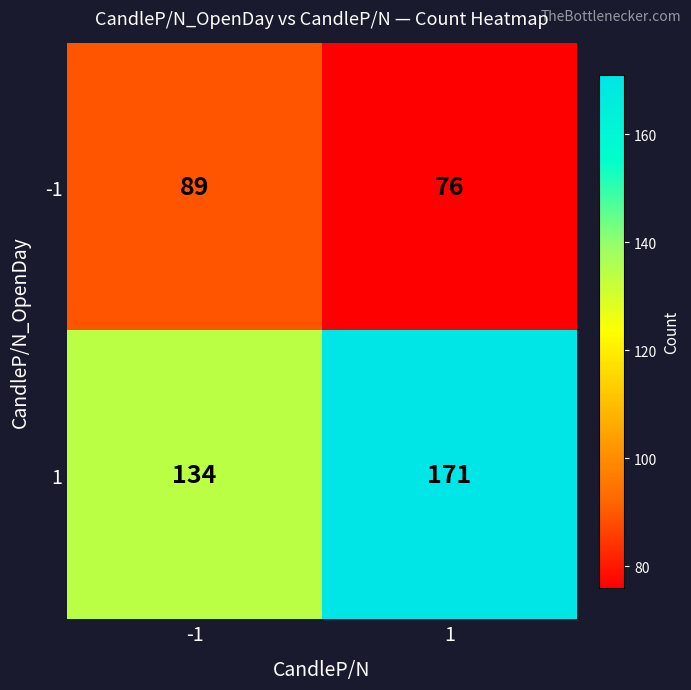

What is the total value across all series at -1?

223